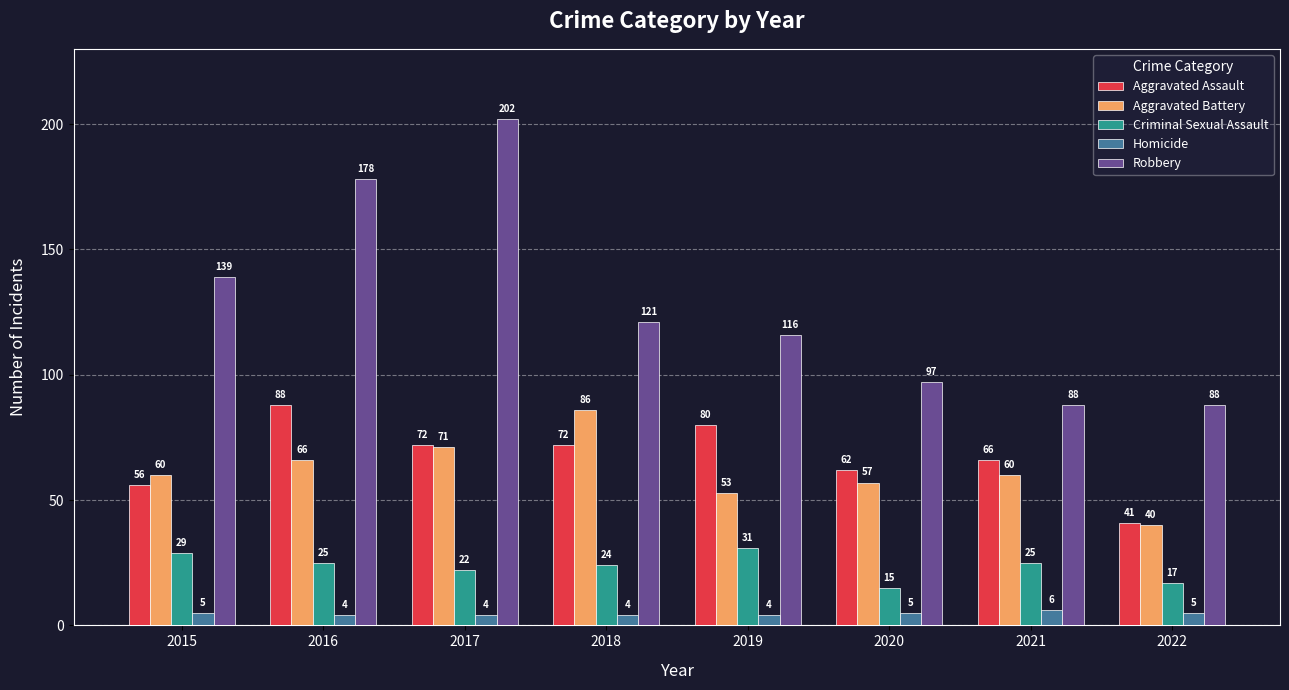

What is the difference between the maximum and minimum values in the Criminal Sexual Assault series?

16